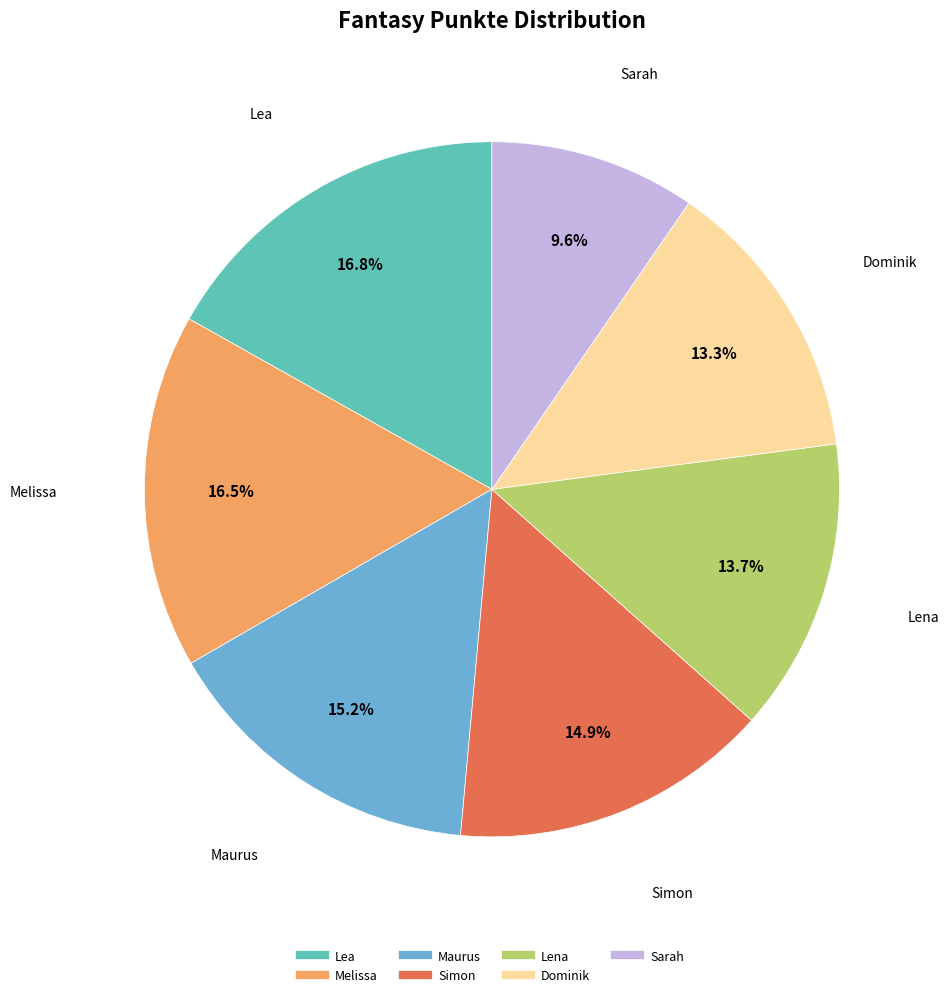

To the nearest percent, what is the difference between the largest and smallest slice percentages?

7%